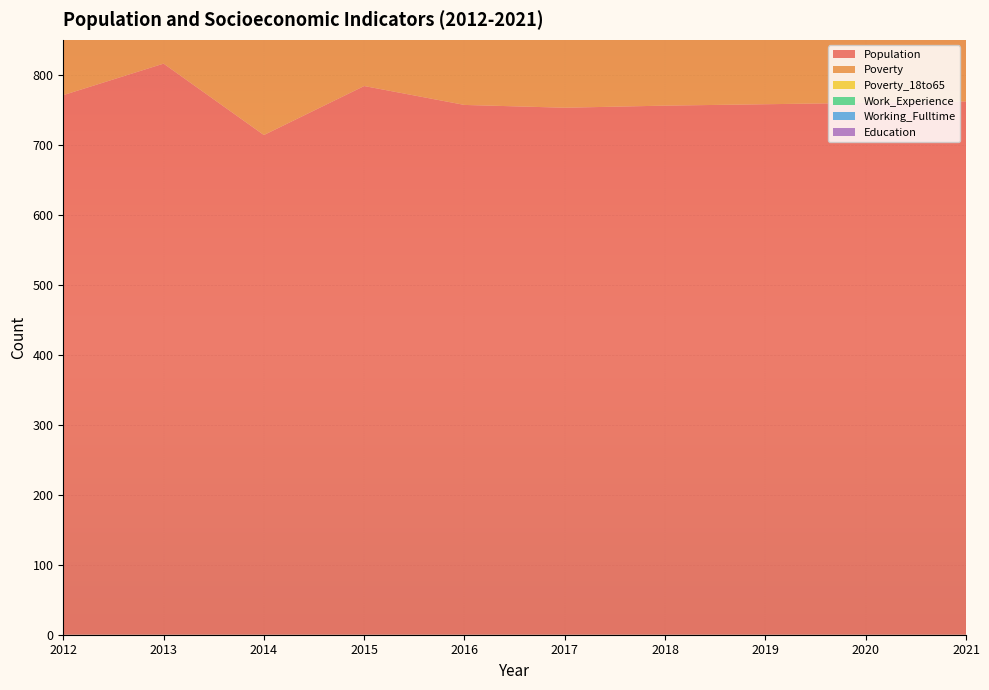

Reading right to left, transcribe all the data shown in this chart.

Population: 762	760	758	756	753	757	784	714	816	771
Poverty: 241	238	235	232	229	225	202	254	351	405
Poverty_18to65: 82	80	79	78	76	75	63	81	151	177
Work_Experience: 764	762	760	758	757	755	776	784	781	780
Working_Fulltime: 50	49	47	46	45	44	63	58	68	77
Education: 639	638	636	634	632	630	644	647	639	664